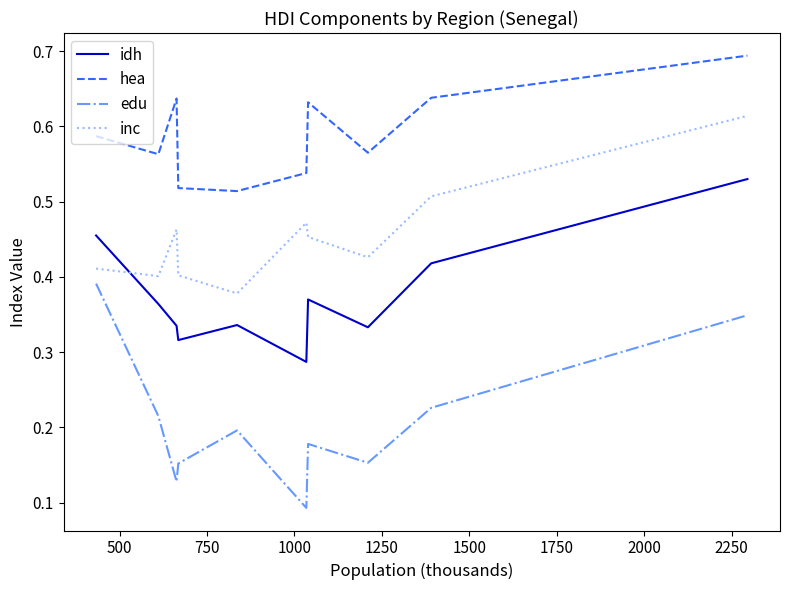

Does the chart display data point markers on the line(s)?

No